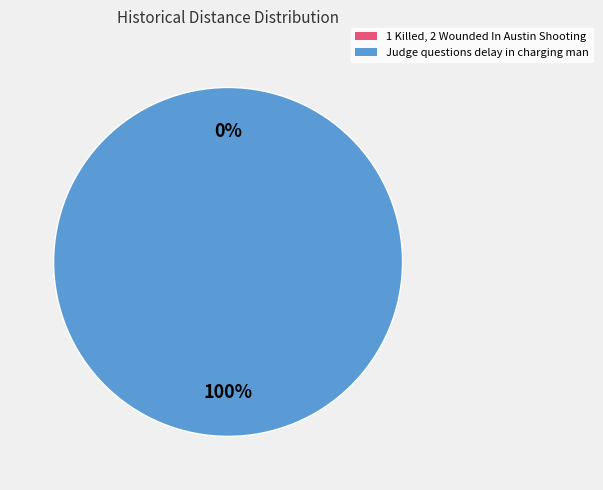

What is the smallest slice in the pie chart?

1 Killed, 2 Wounded In Austin Shooting